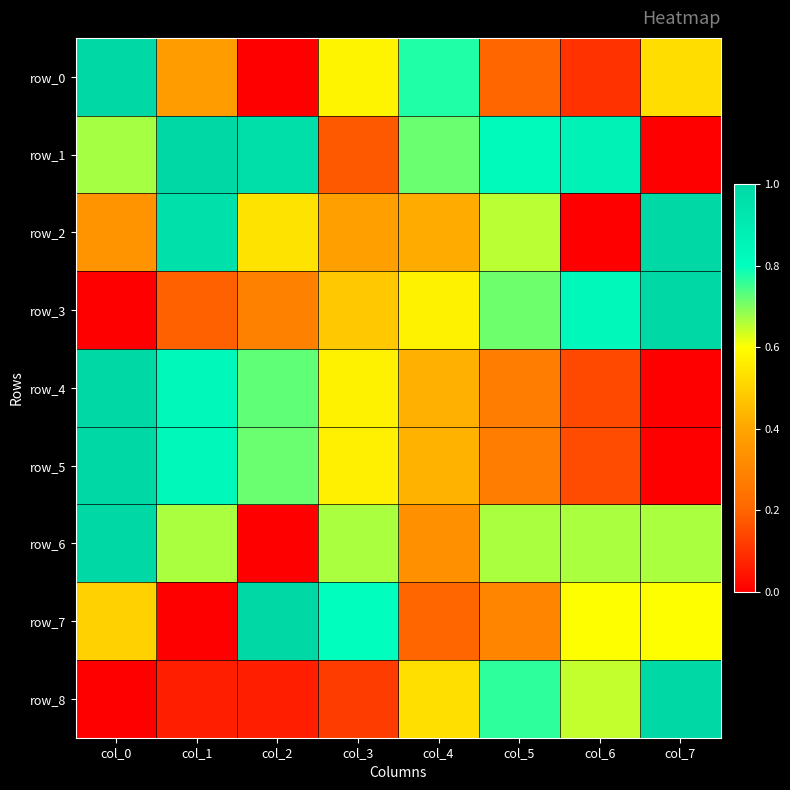

Is the value of row_7 at col_4 greater than the value of row_3 at col_5?

No